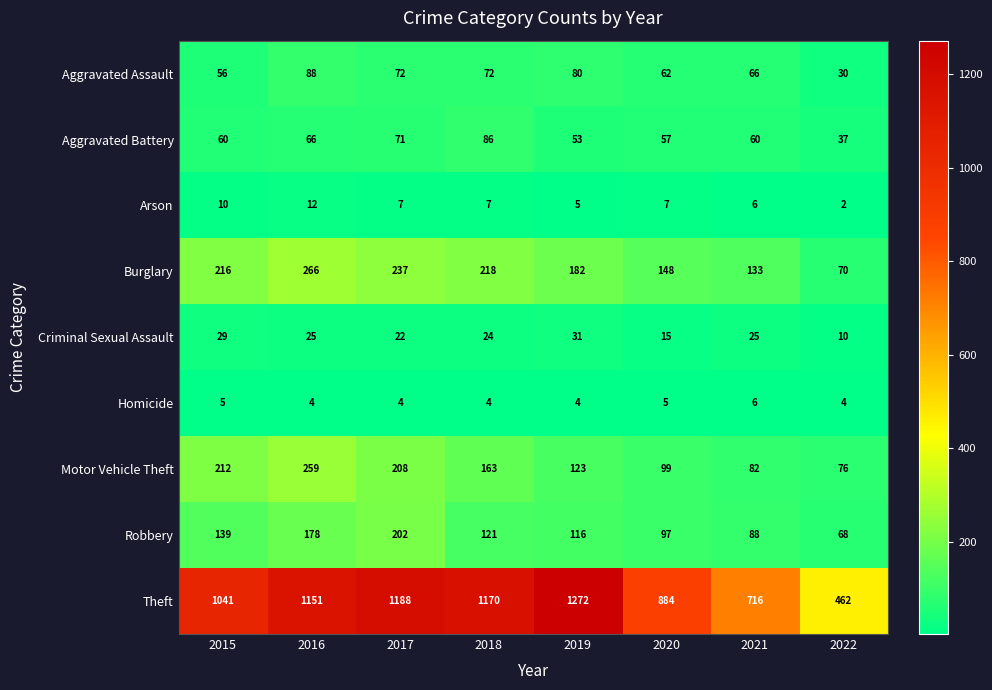

What is the sum of all Aggravated Assault values?

526